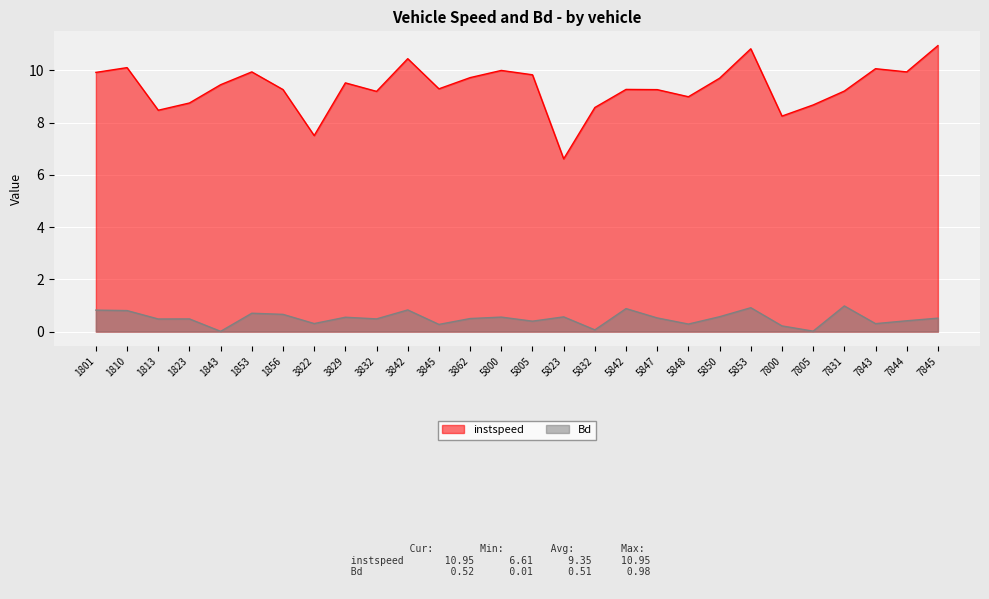

Is it true that Bd equals 0.3 at 1823?

False